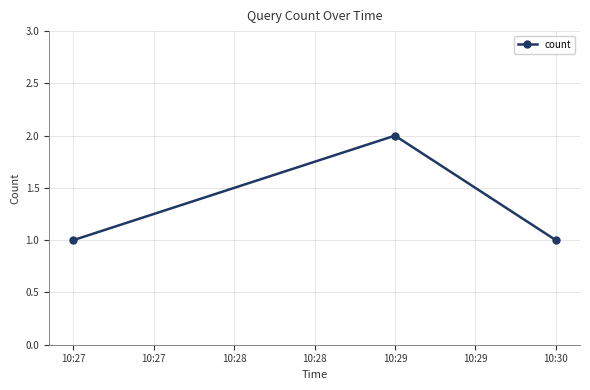

How many distinct data groups are displayed?

1